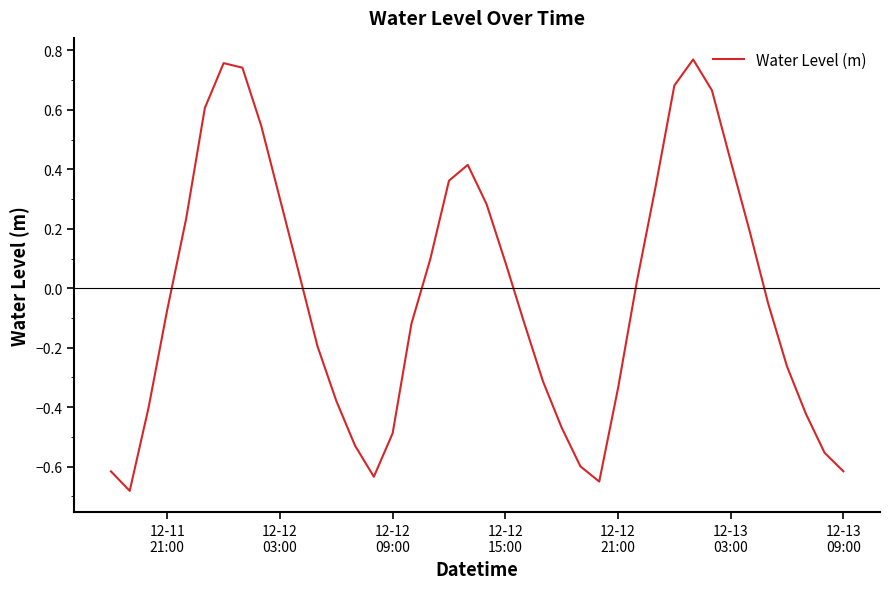

Does the chart display data point markers on the line(s)?

No